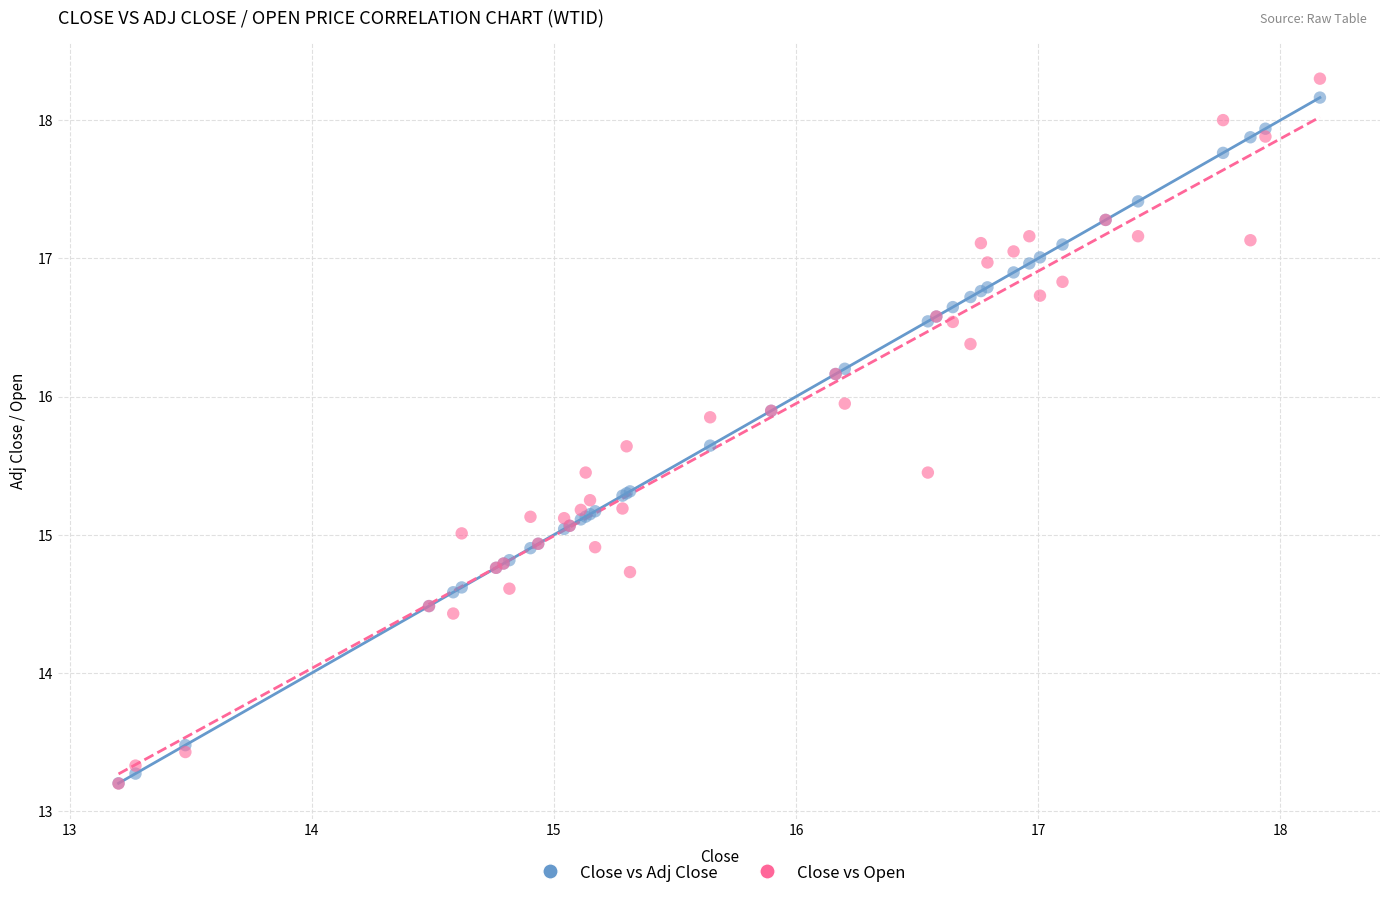

What are all the series names shown in the legend?

Close vs Adj Close, Close vs Open